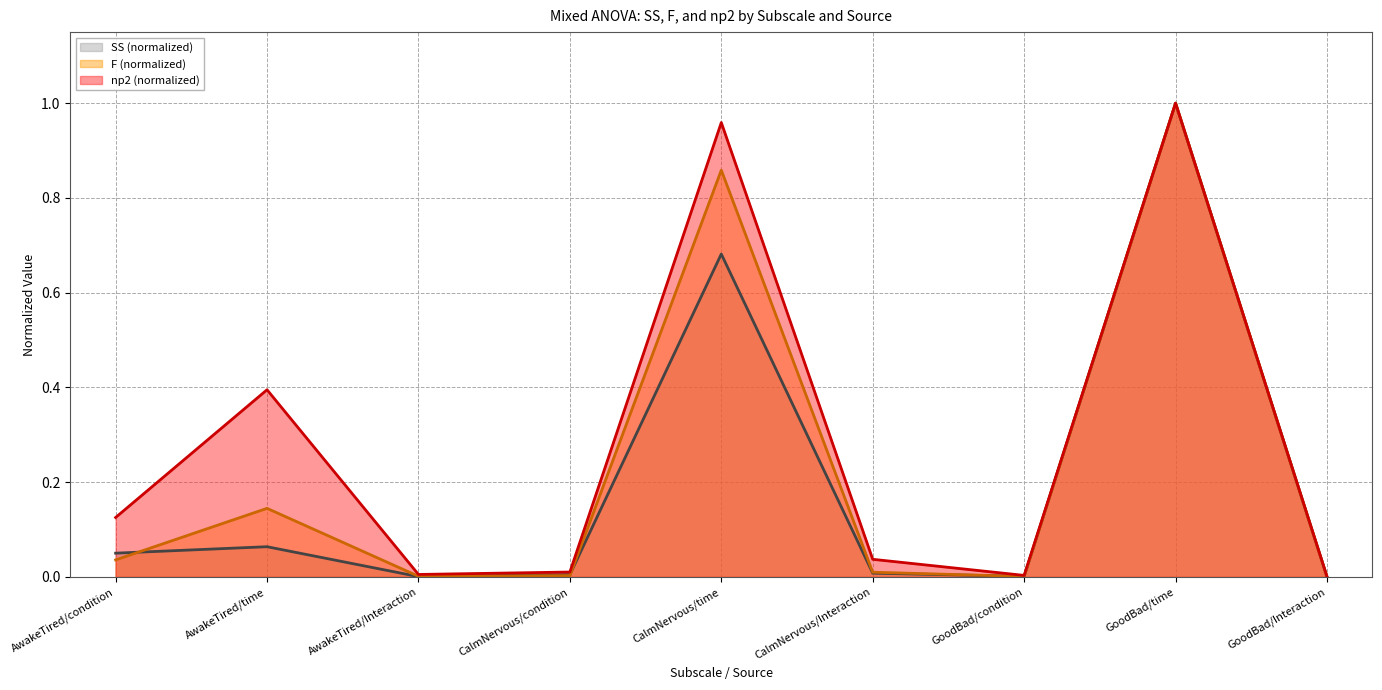

Rank the series at AwakeTired/condition from highest to lowest value.

np2, SS, MS